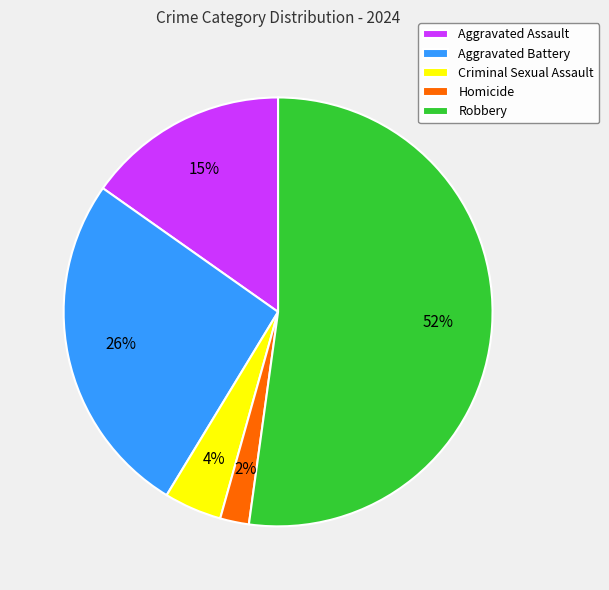

To the nearest percent, what percentage of the pie is Aggravated Battery?

26%